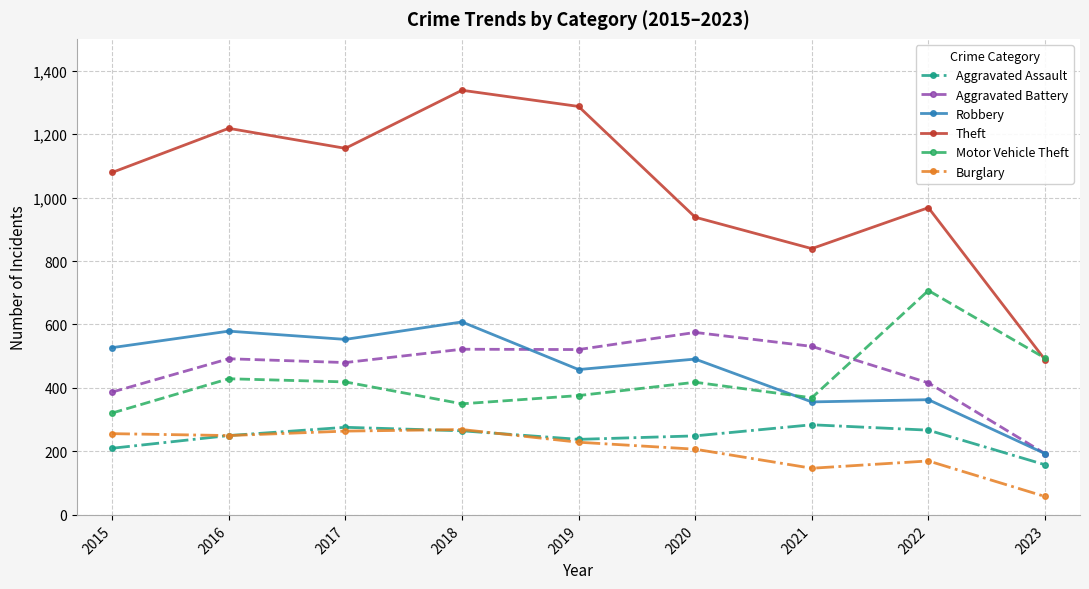

What is the value of the Aggravated Battery point at the 9th from the left?

193